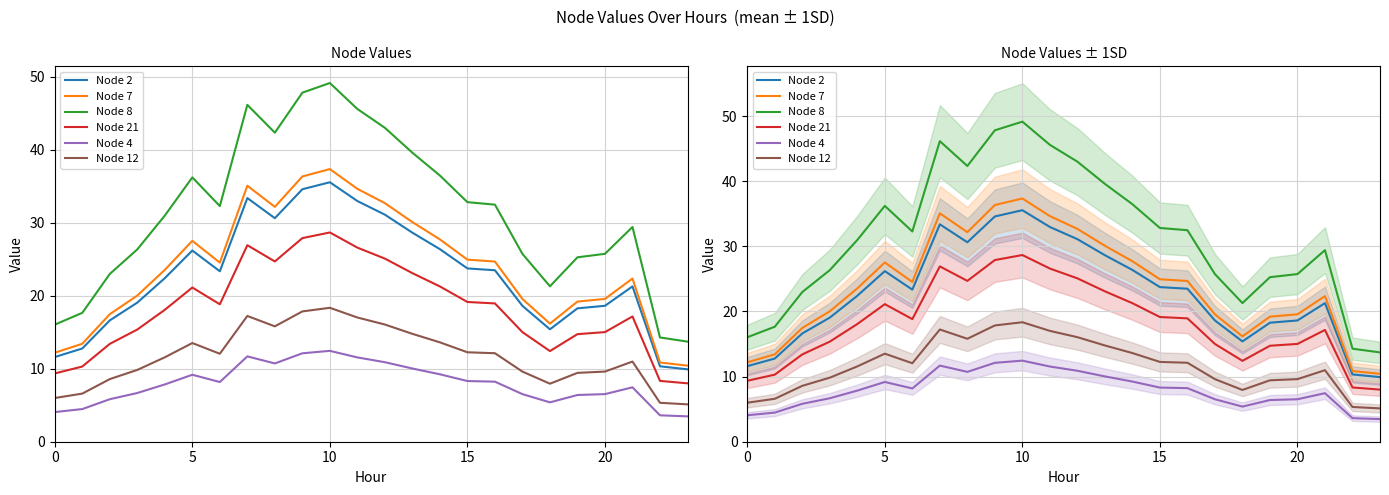

At which category does Node 4 reach its first local valley?

6